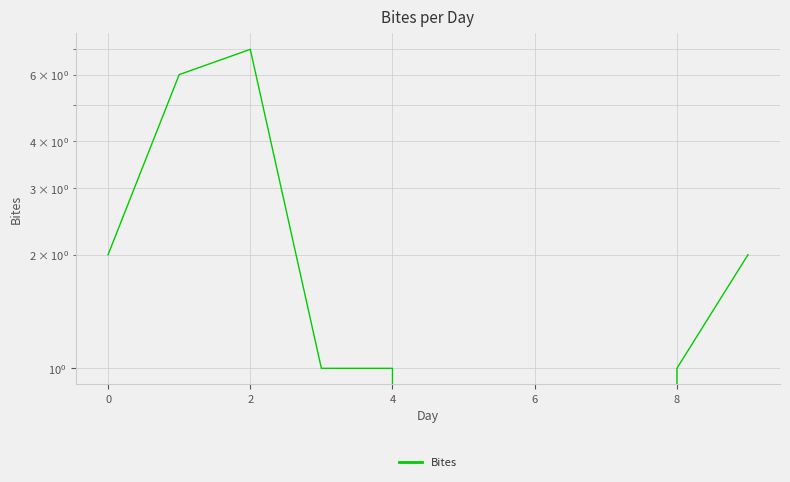

The chart shows a value of 1 at 0. True or false?

False